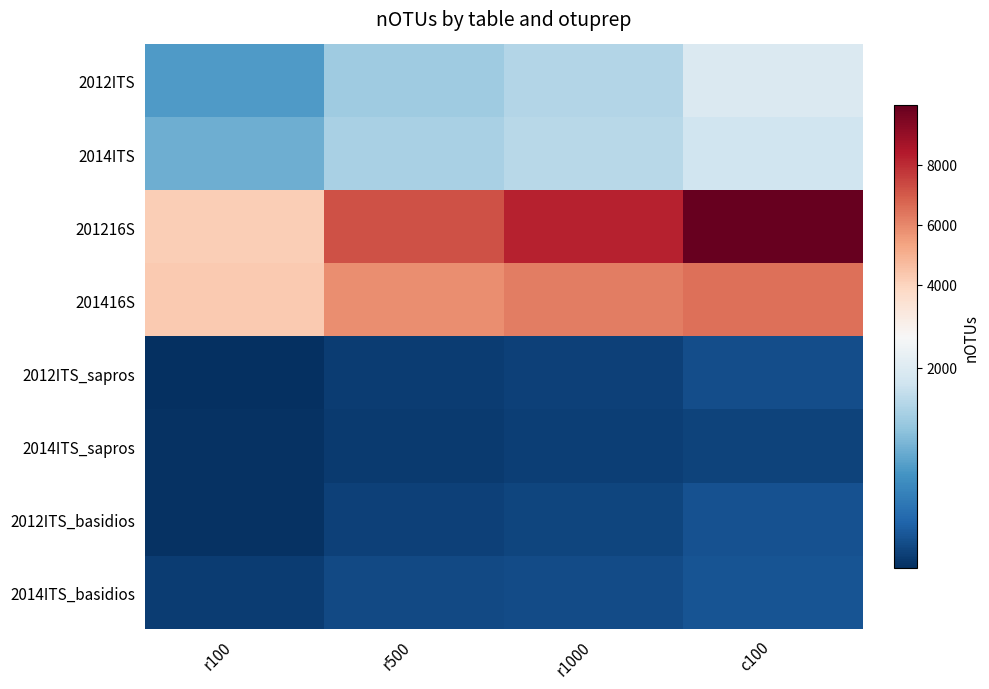

Reading left to right, list all the values displayed in this chart.

2012ITS: r100=1158	r500=1572	r1000=1692	c100=1977
2014ITS: r100=1310	r500=1628	r1000=1725	c100=1875
201216S: r100=4179	r500=7191	r1000=8171	c100=9980
201416S: r100=4253	r500=5868	r1000=6184	c100=6500
2012ITS_sapros: r100=309	r500=415	r1000=437	c100=523
2014ITS_sapros: r100=335	r500=395	r1000=425	c100=458
2012ITS_basidios: r100=333	r500=432	r1000=475	c100=553
2014ITS_basidios: r100=408	r500=495	r1000=521	c100=571